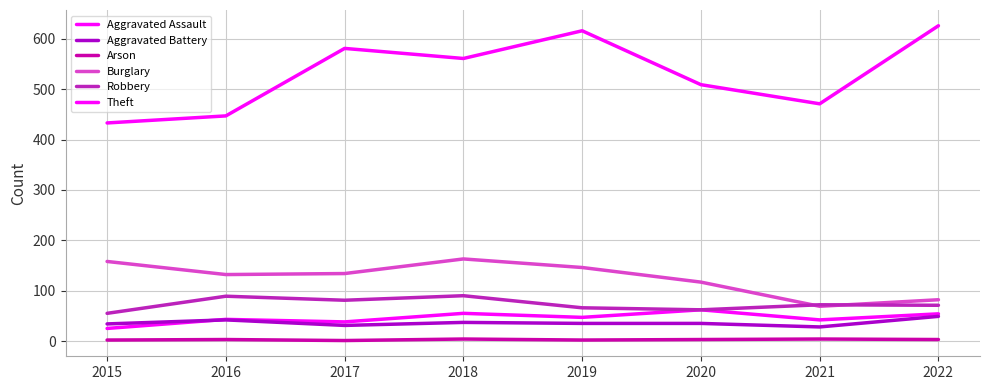

How many lines are shown in the chart?

6